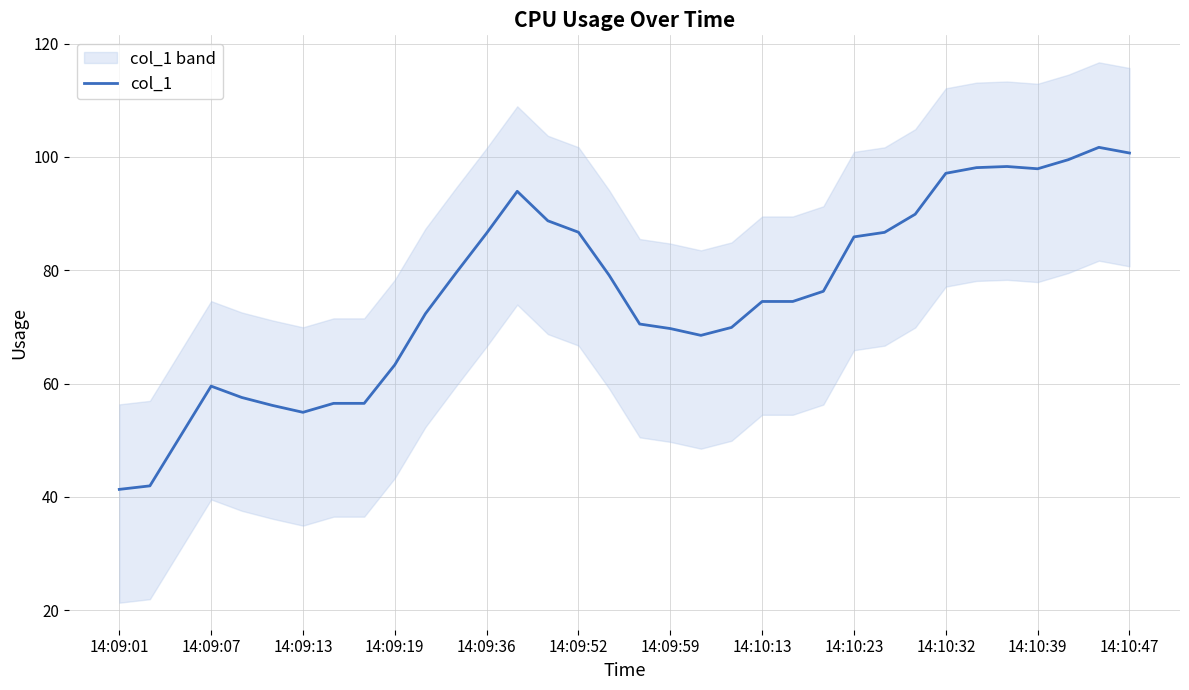

The col_1 series shows 100.7 at 14:10:47. True or false?

True